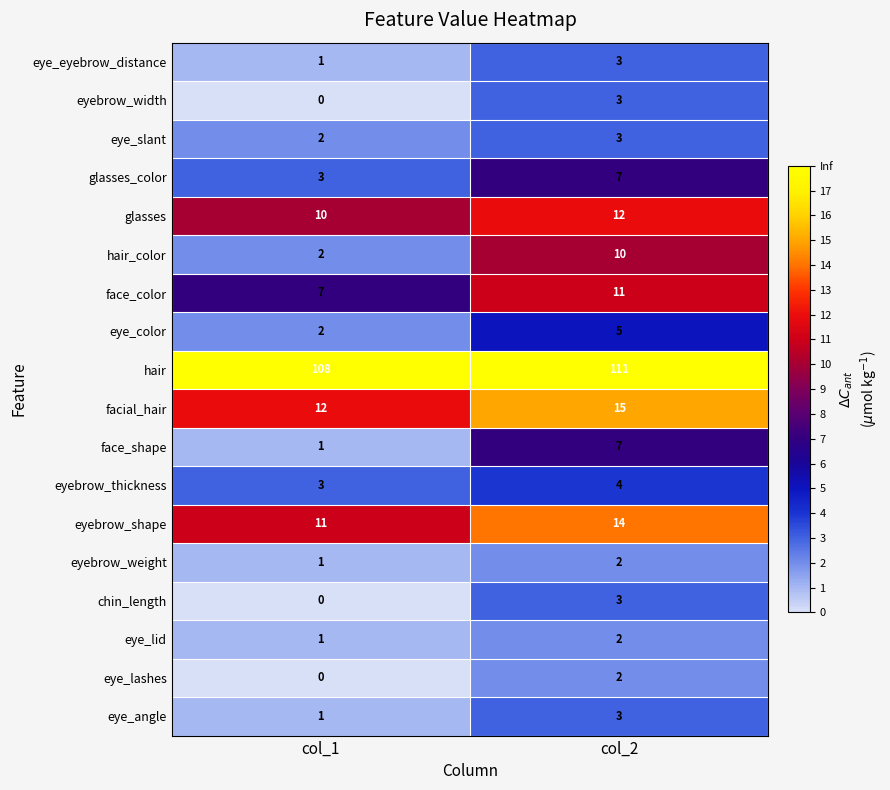

Which series has the largest total across all categories?

hair